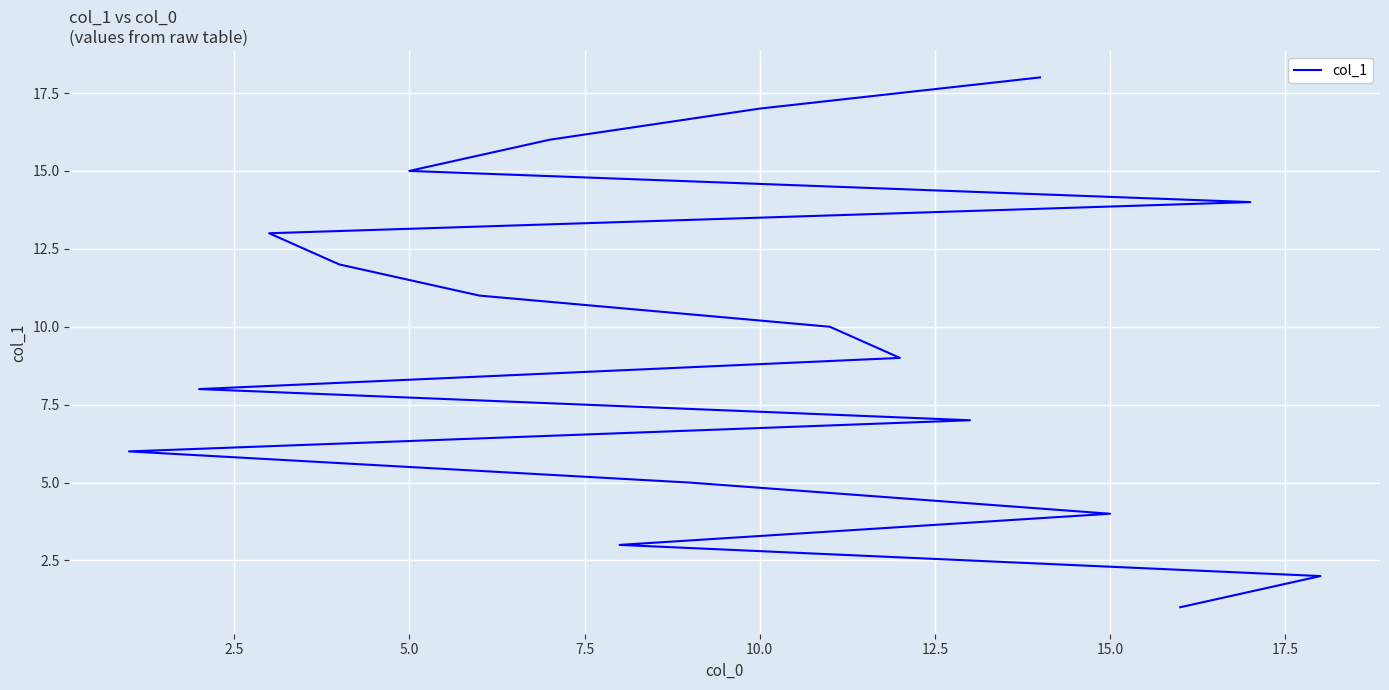

Reading left to right, what are all the values shown in this chart?

1	2	3	4	5	6	7	8	9	10	11	12	13	14	15	16	17	18